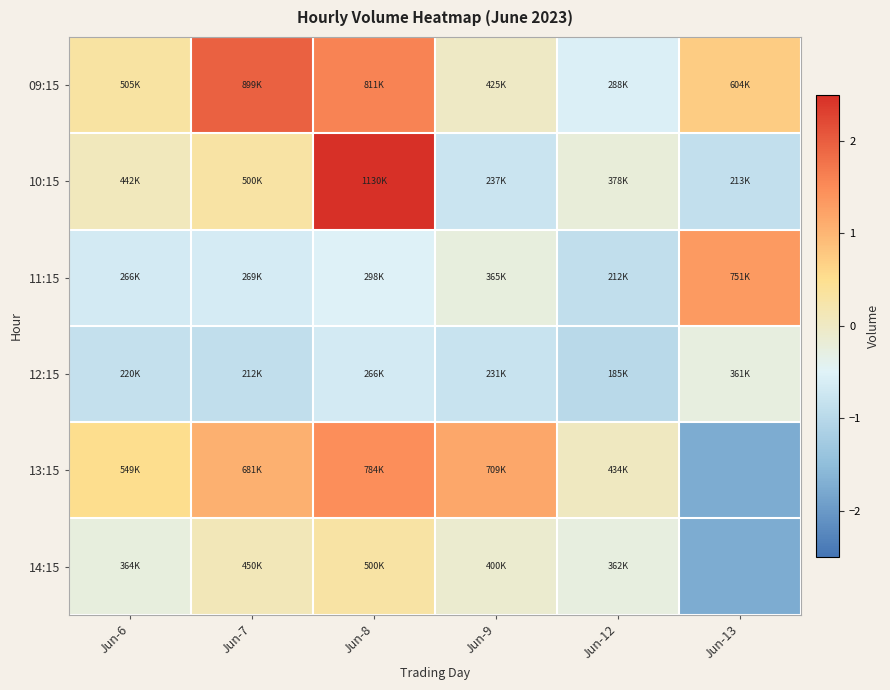

How many categories are shown in the chart?

6